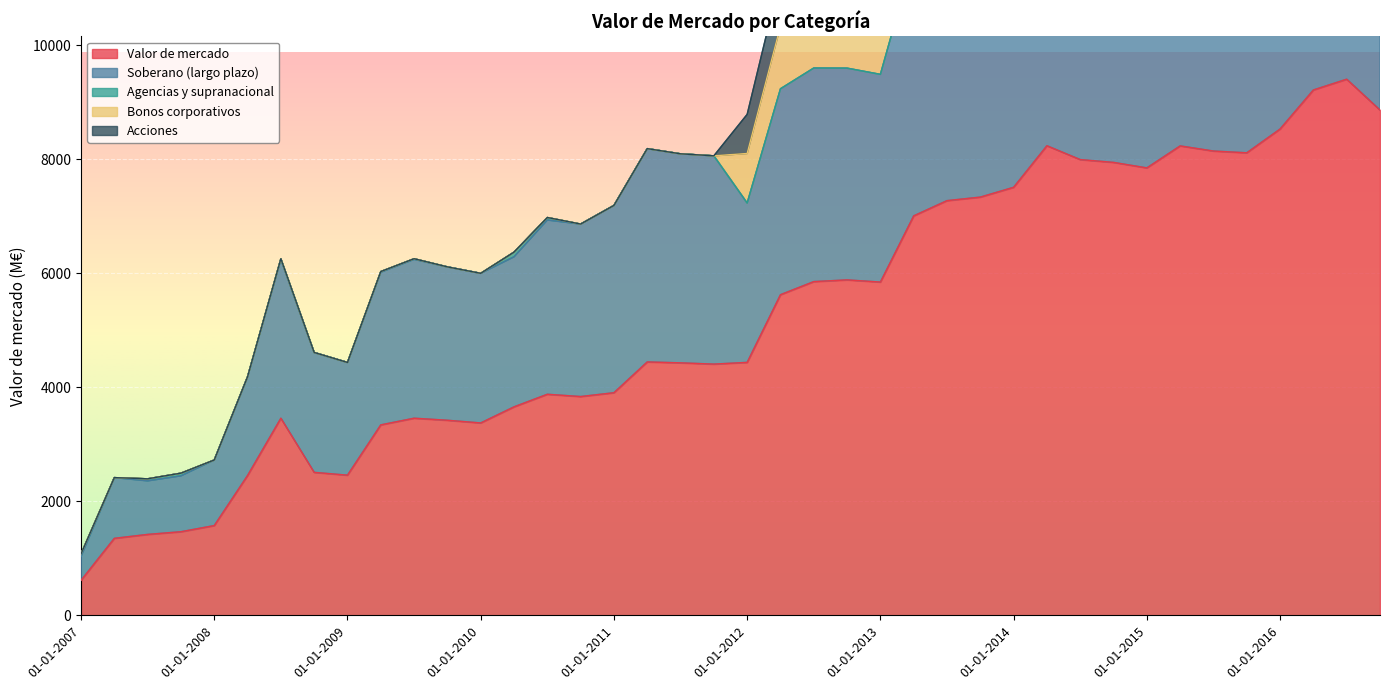

At 01-07-2014, list the series in order from smallest to largest.

Agencias y supranacional, Acciones, Bonos corporativos, Soberano (largo plazo), Valor de mercado